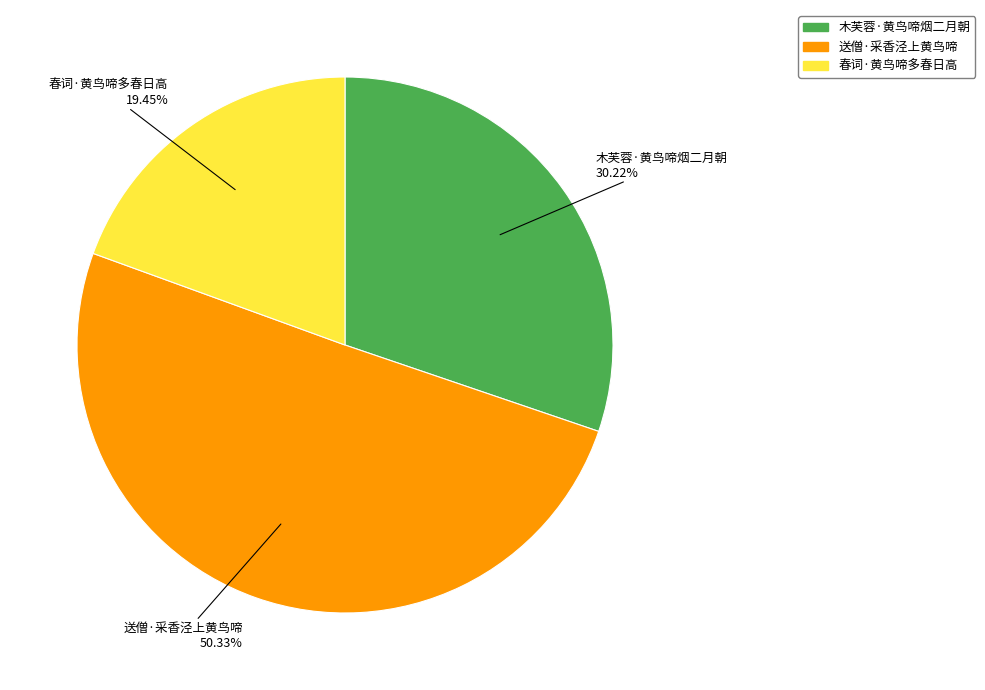

Is 木芙蓉·黄鸟啼烟二月朝 the majority of the pie?

No